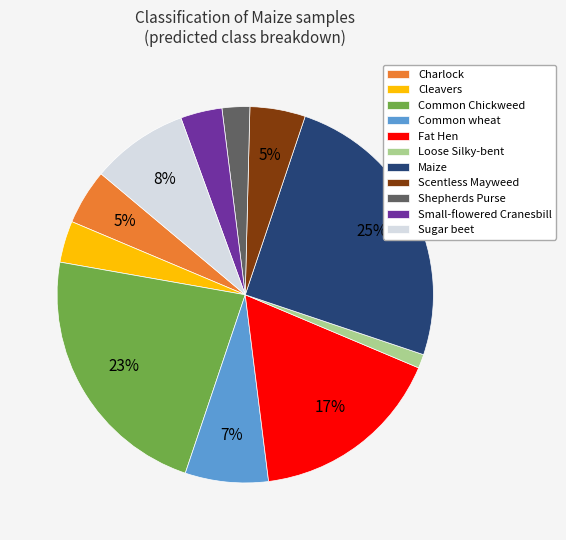

Does Sugar beet represent more than half of the total?

No